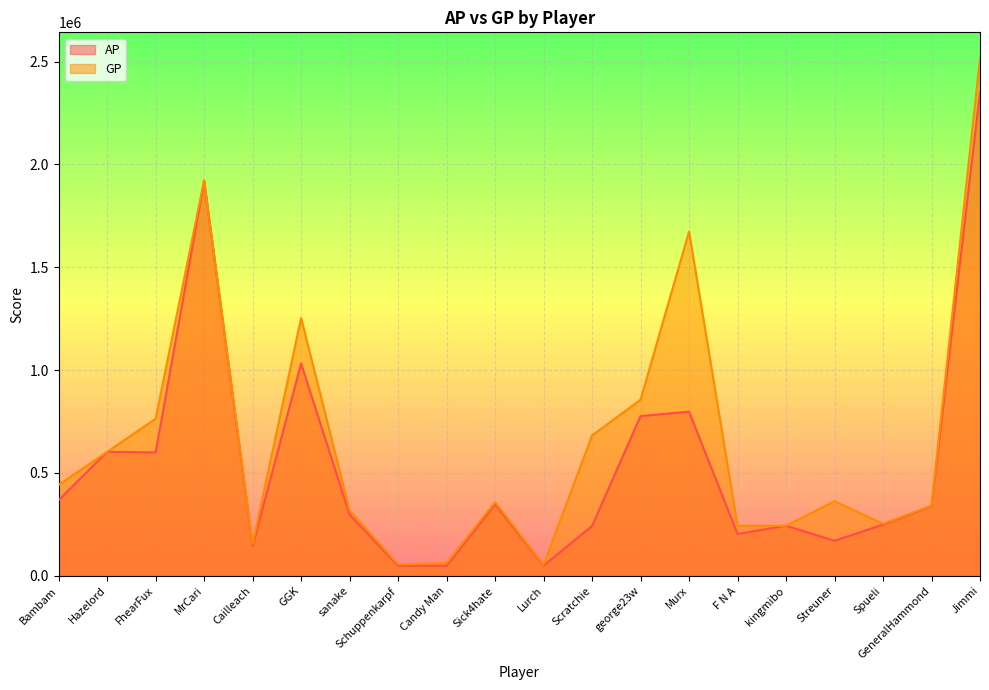

What is the sum of the AP values at Schuppenkarpf and Murx?

847386